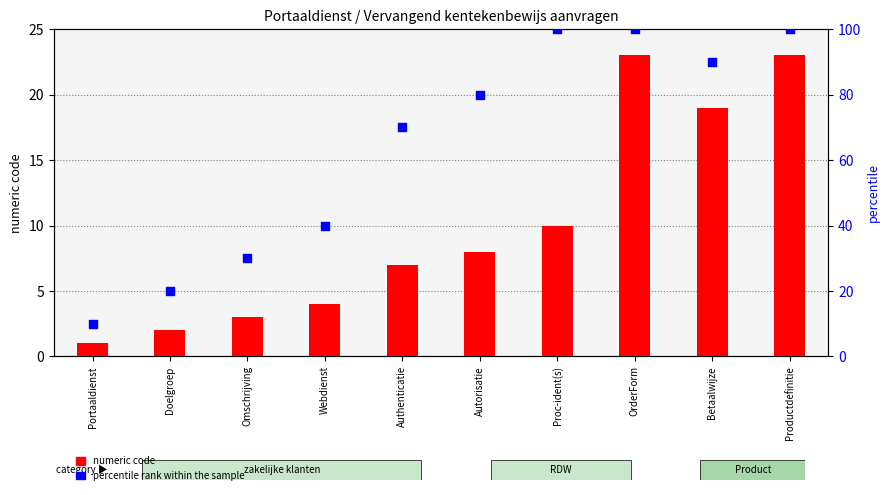

Which series reaches the maximum Y coordinate?

percentile rank within the sample